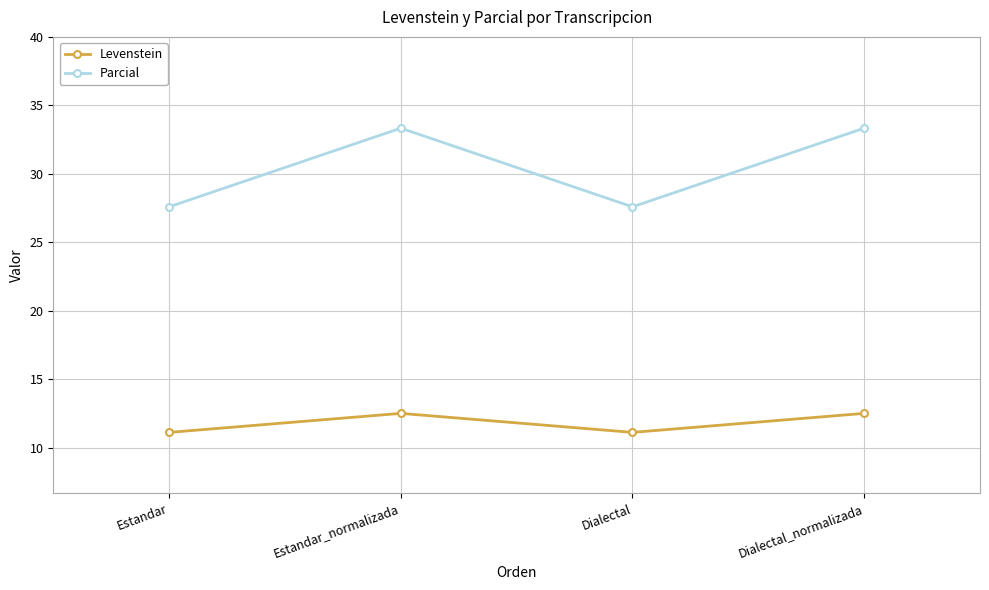

In Parcial, how many points are higher than both neighbors (excluding endpoints)?

1